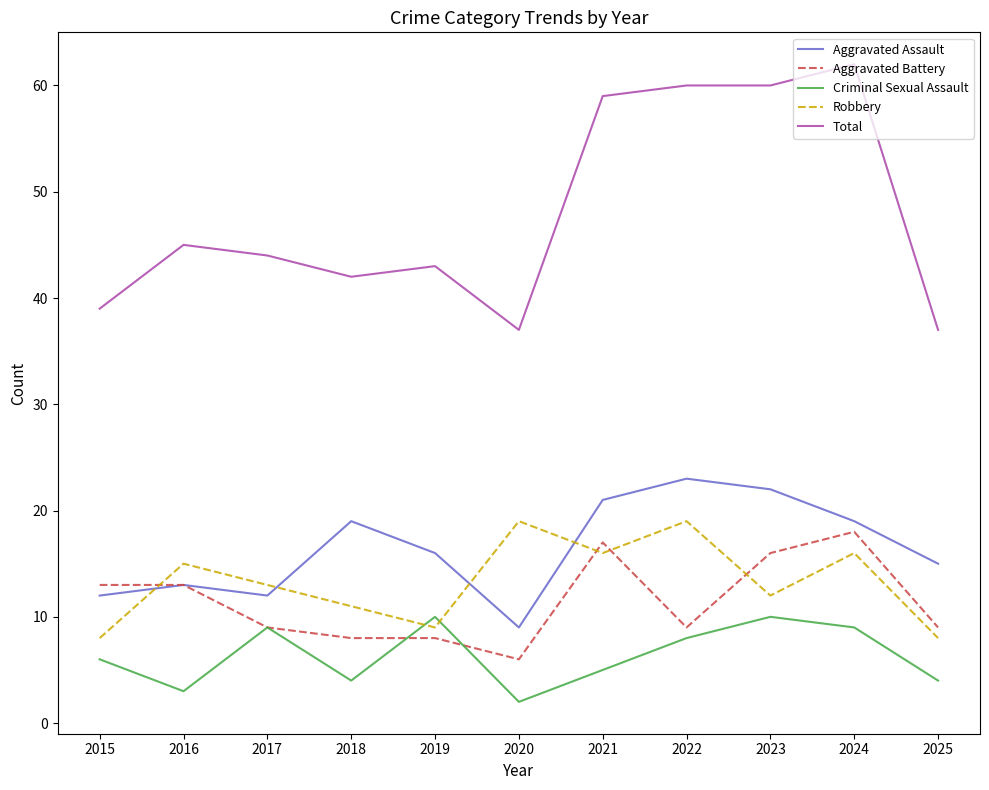

Read the Criminal Sexual Assault value at 2025.

4